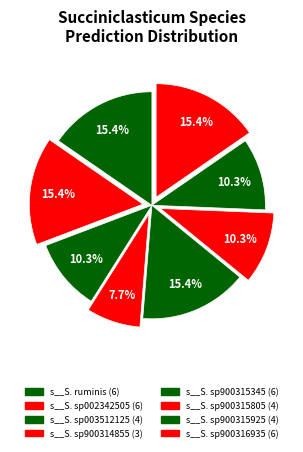

How many slices are in this pie chart?

8